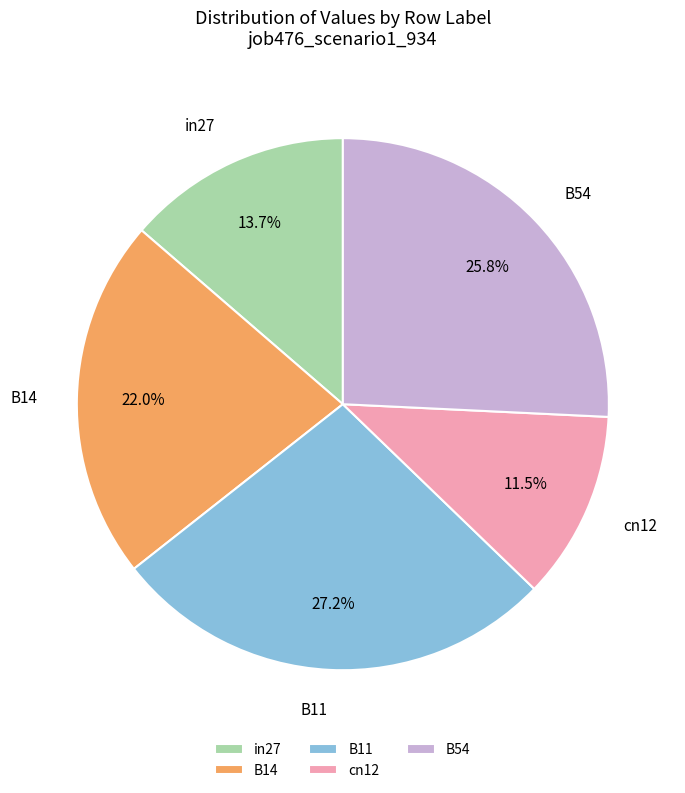

Which category has the biggest portion of the pie?

B11